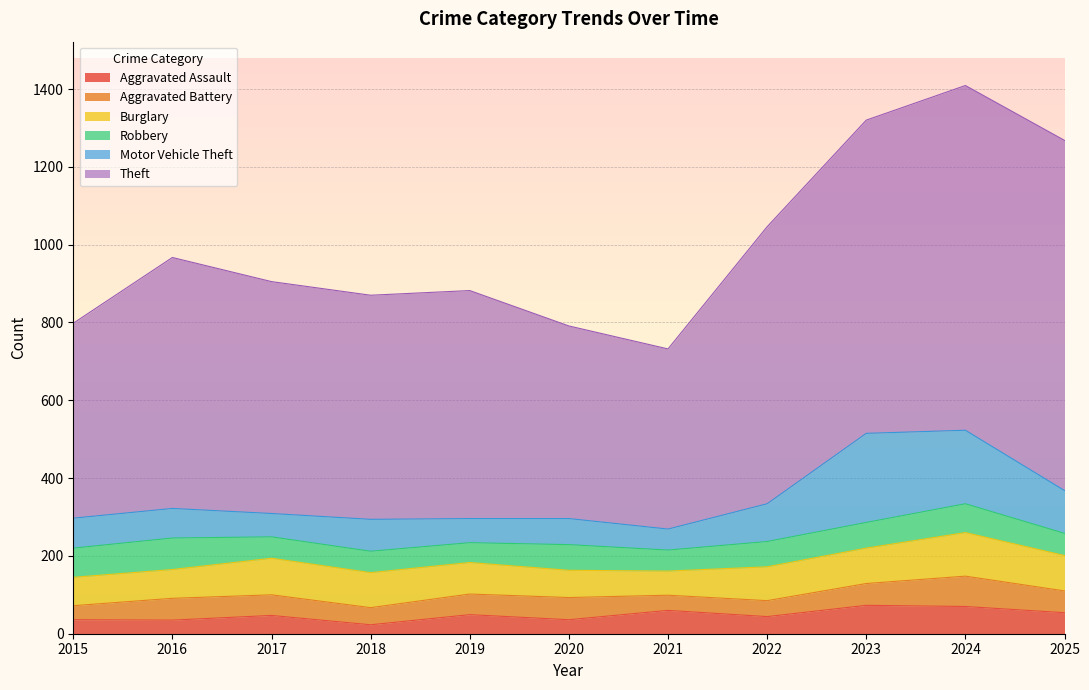

At which label is Aggravated Assault closest to 48?

2017